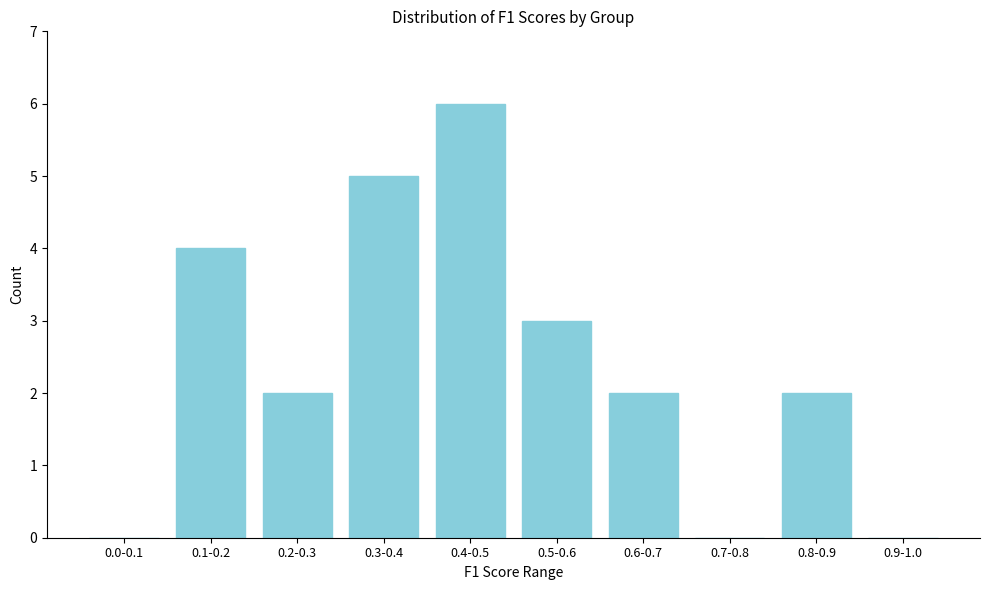

Reading left to right, what are all the values shown in this chart?

0.0-0.1=0	0.1-0.2=4	0.2-0.3=2	0.3-0.4=5	0.4-0.5=6	0.5-0.6=3	0.6-0.7=2	0.7-0.8=0	0.8-0.9=2	0.9-1.0=0